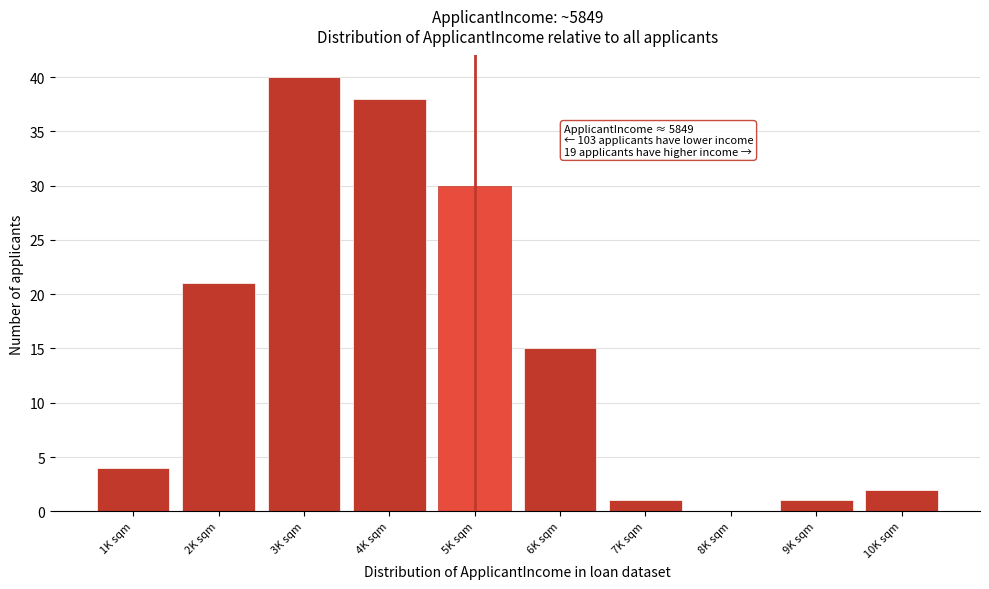

What is the change in value from 2K sqm to 10K sqm?

-19